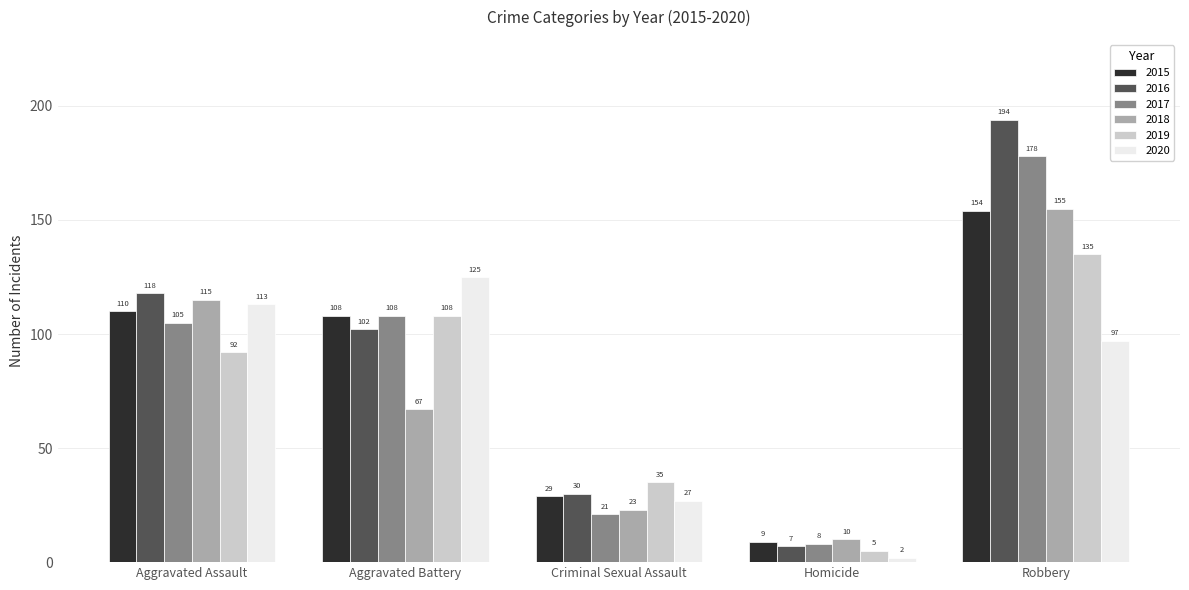

What position from the right is Aggravated Assault?

5